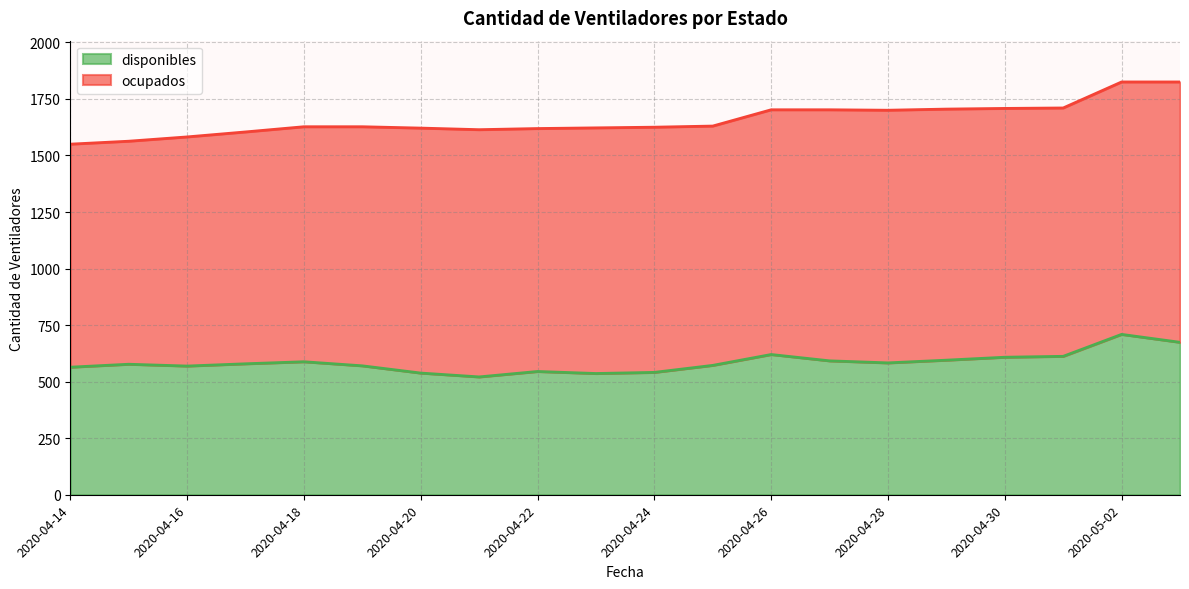

Reading left to right, extract all data points from this chart.

2020-04-14=564	2020-04-15=577	2020-04-16=569	2020-04-17=579	2020-04-18=588	2020-04-19=570	2020-04-20=538	2020-04-21=521	2020-04-22=545	2020-04-23=536	2020-04-24=541	2020-04-25=572	2020-04-26=620	2020-04-27=592	2020-04-28=583	2020-04-29=595	2020-04-30=608	2020-05-01=612	2020-05-02=709	2020-05-03=674